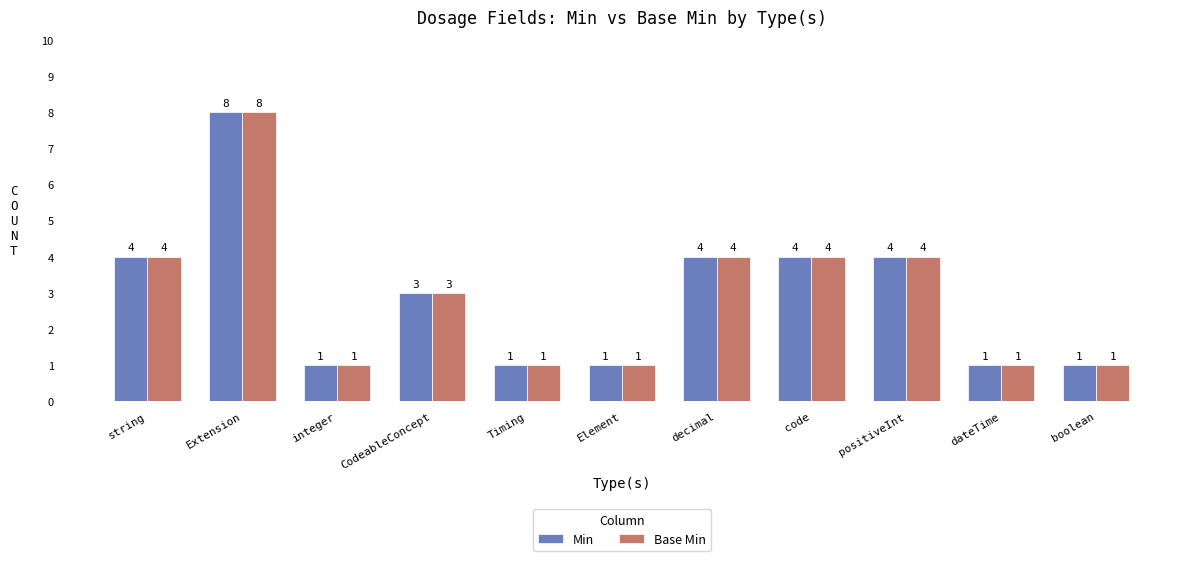

At which label does Base Min first exceed 3?

string